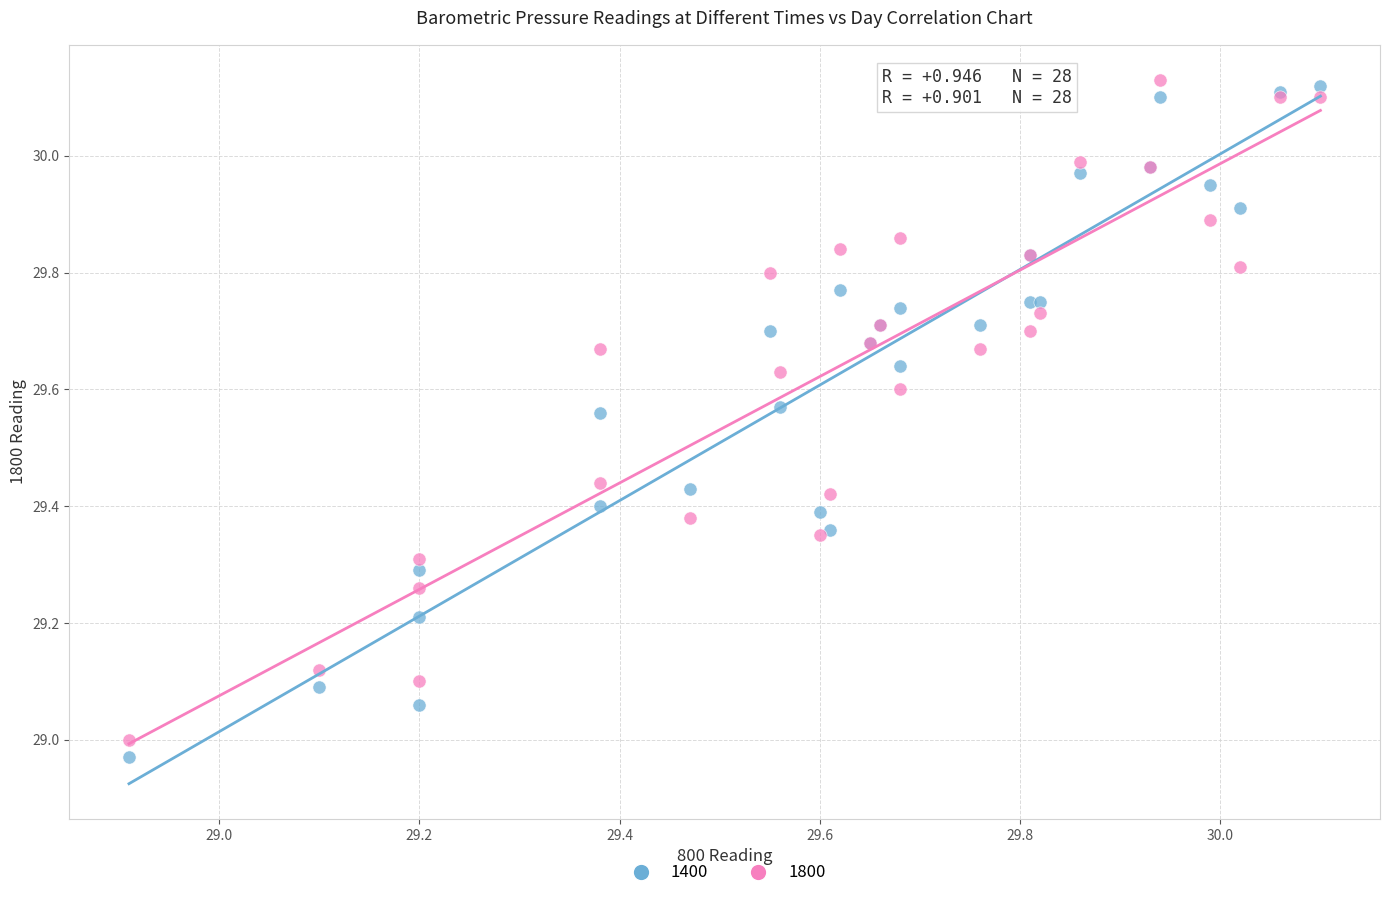

What is the X range (max minus min) for the scatter plot?

1.2